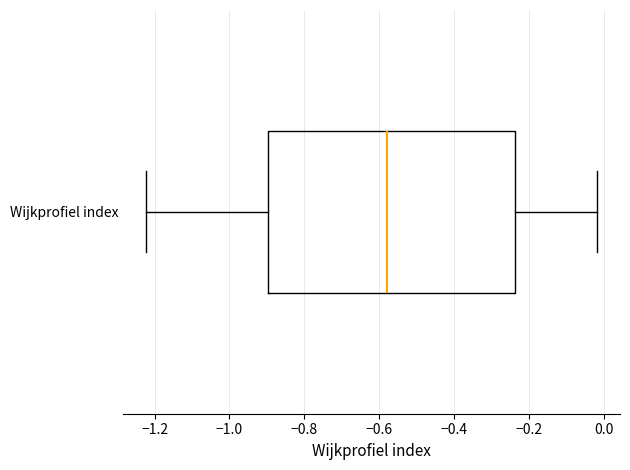

Transcribe this box plot: give where the median line is, the range the box spans, and where the two whiskers end, as read against the x-axis. The values are not printed on the chart, so give them approximately, as read against the axis.

median -0.58, box -0.90 to -0.24, whiskers -1.22 to -0.02